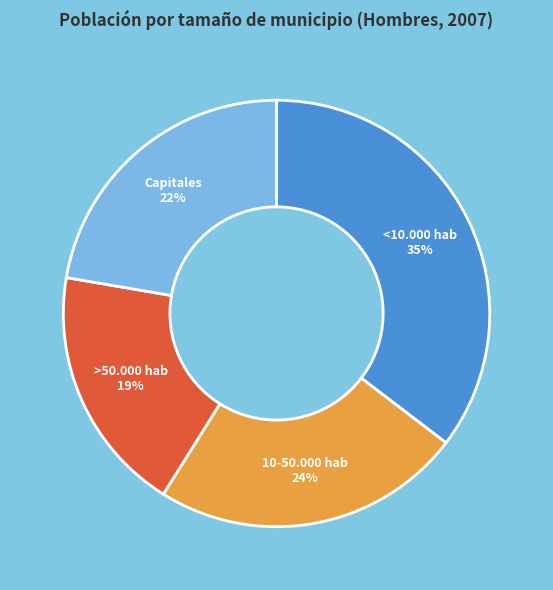

Rank the categories by value from lowest to highest.

>50.000 hab, Capitales, 10-50.000 hab, <10.000 hab